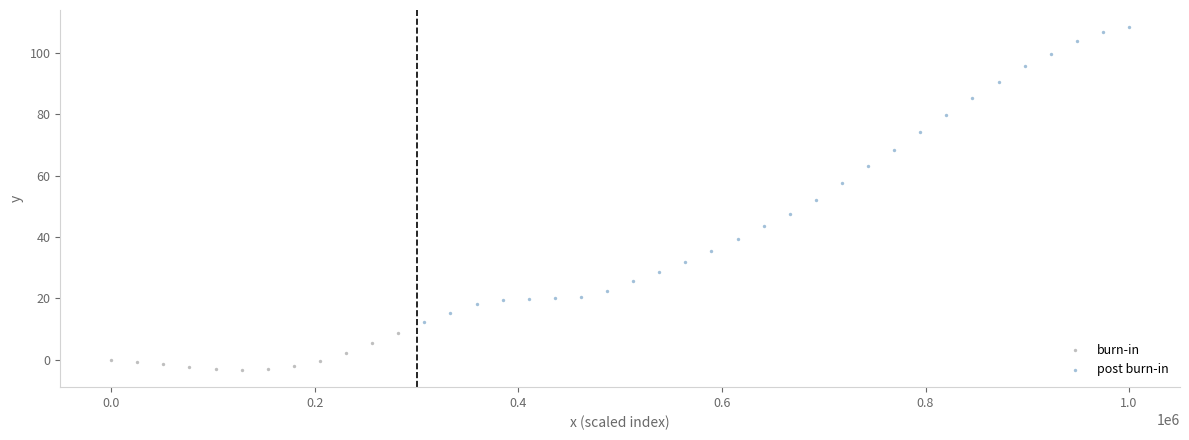

What are all the series names shown in the legend?

burn-in, post burn-in